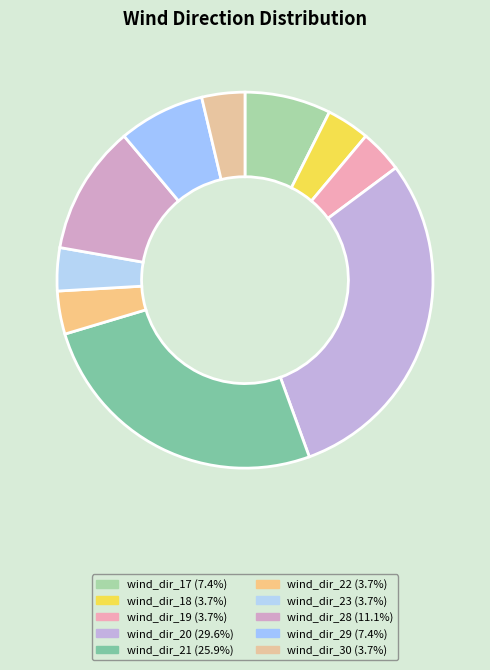

Is there any slice that represents more than half of the pie?

No